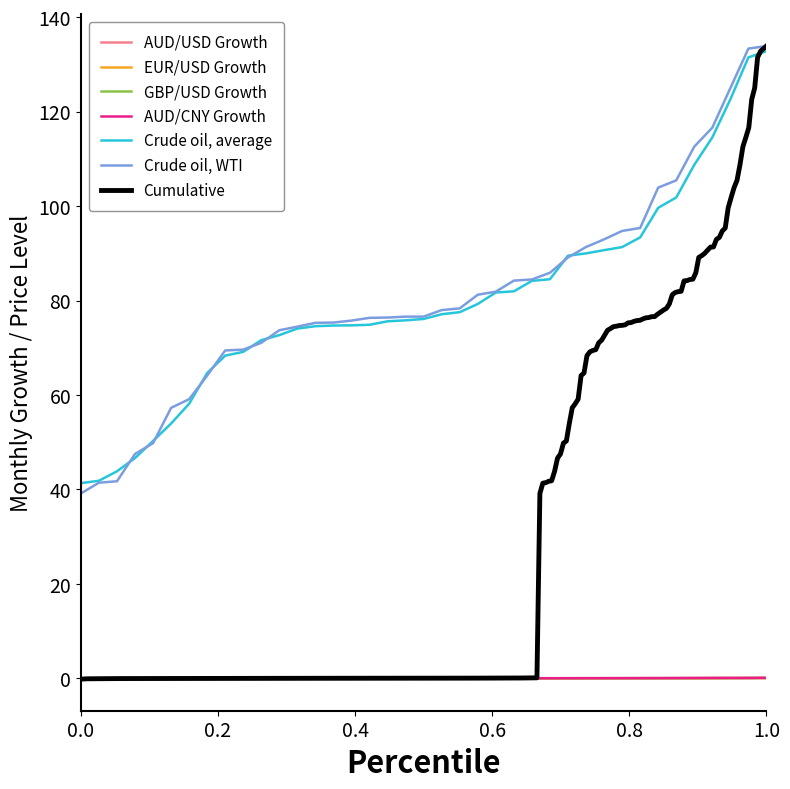

True or false: AUD/CNY Growth and Crude oil, WTI cross at least once.

False